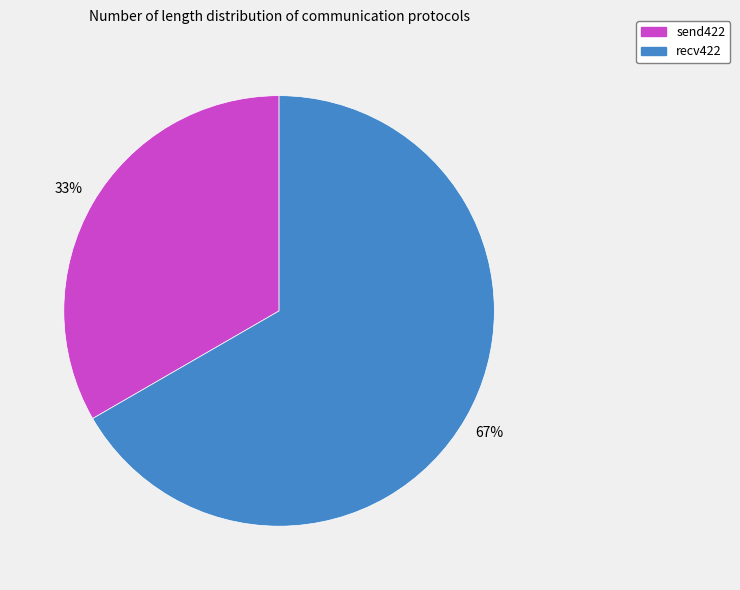

Which has a higher value, send422 or recv422?

recv422